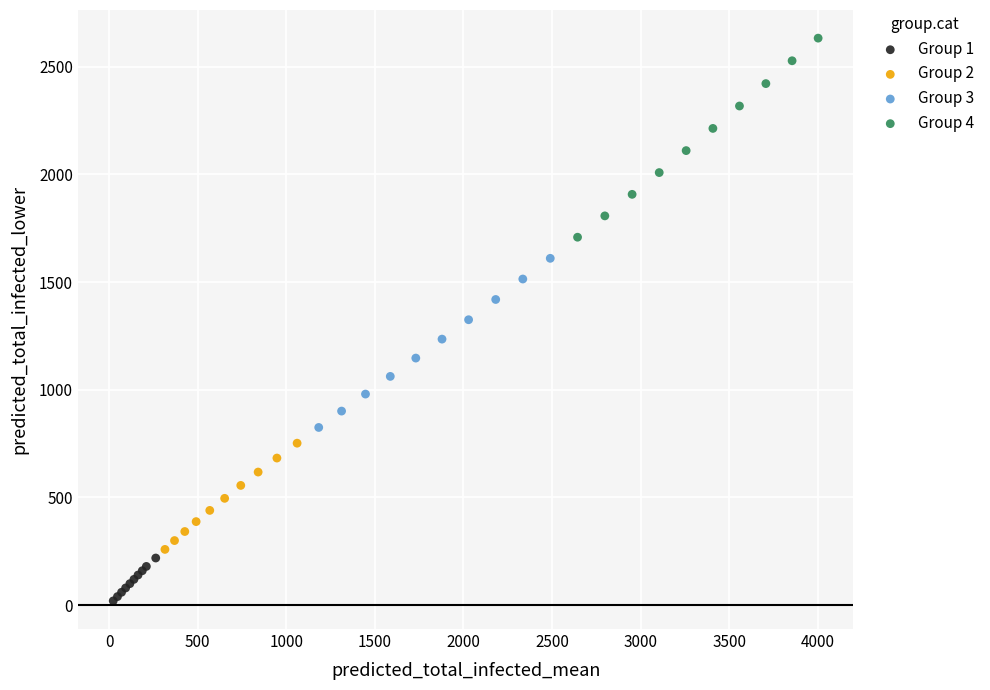

Which series contains the lowest Y value?

Group 1